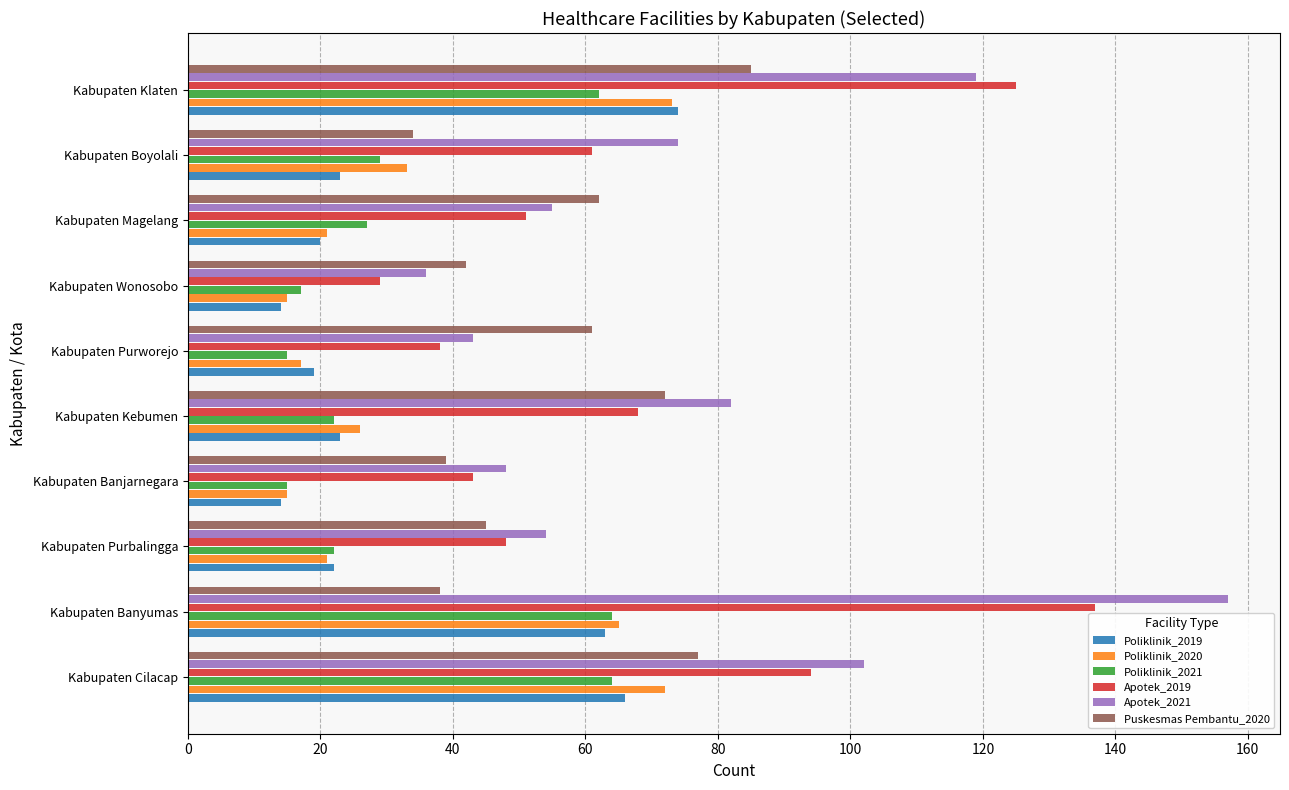

What is the difference between the Poliklinik_2019 values at Kabupaten Banjarnegara and Kabupaten Magelang?

6